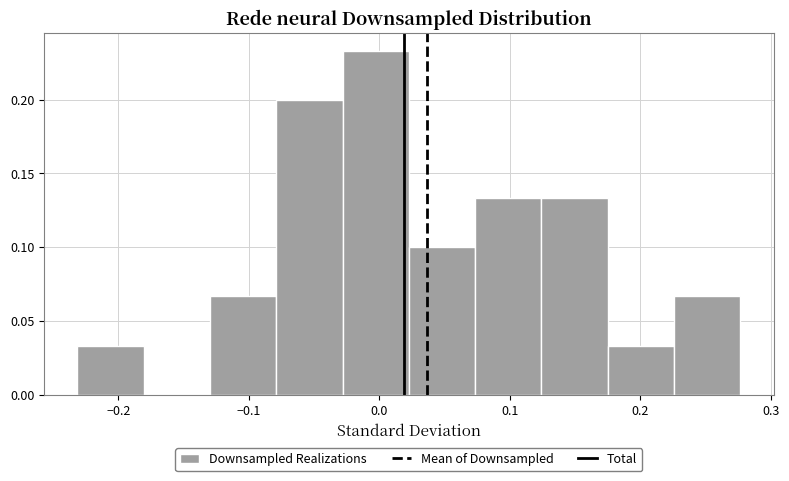

How tall is the bar that spans -0.08 to -0.03 on the x-axis? Neither the bar edges nor the heights are printed on the chart, so give them approximately, as read against the axes.

0.200